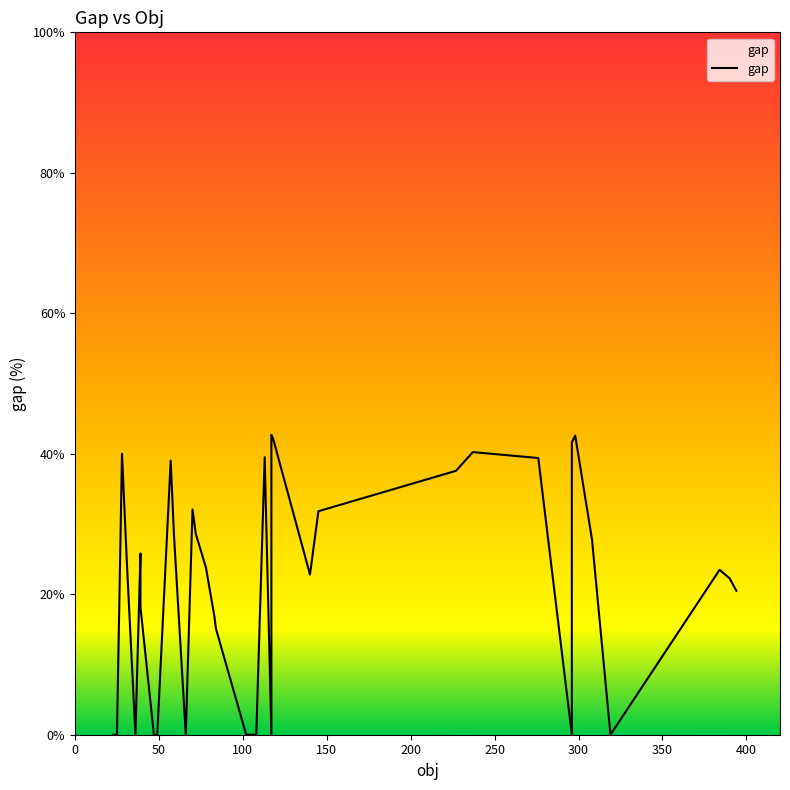

How many data points are less than 22?

19